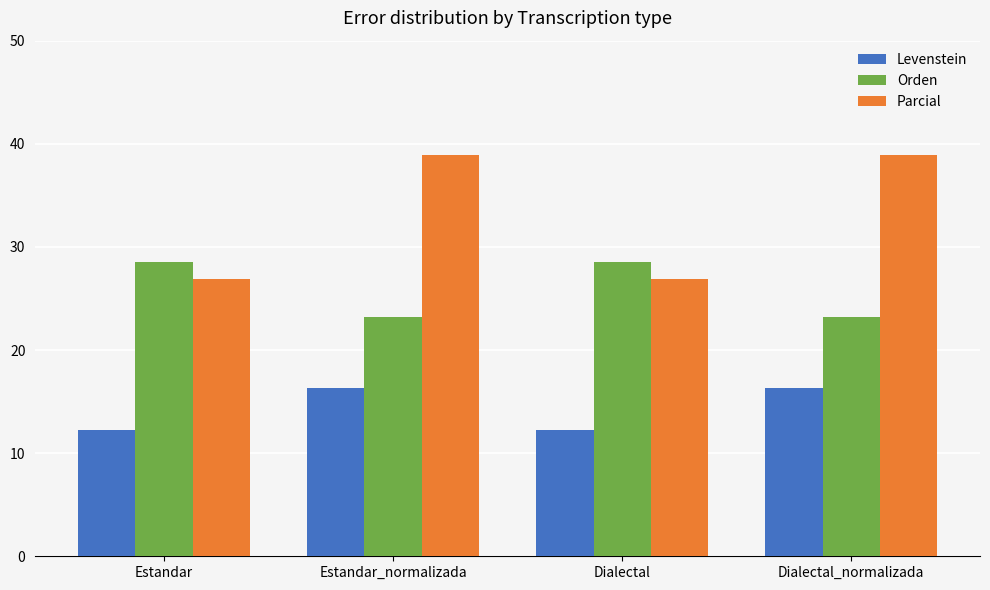

What is the label of the 3rd bar from the left?

Dialectal